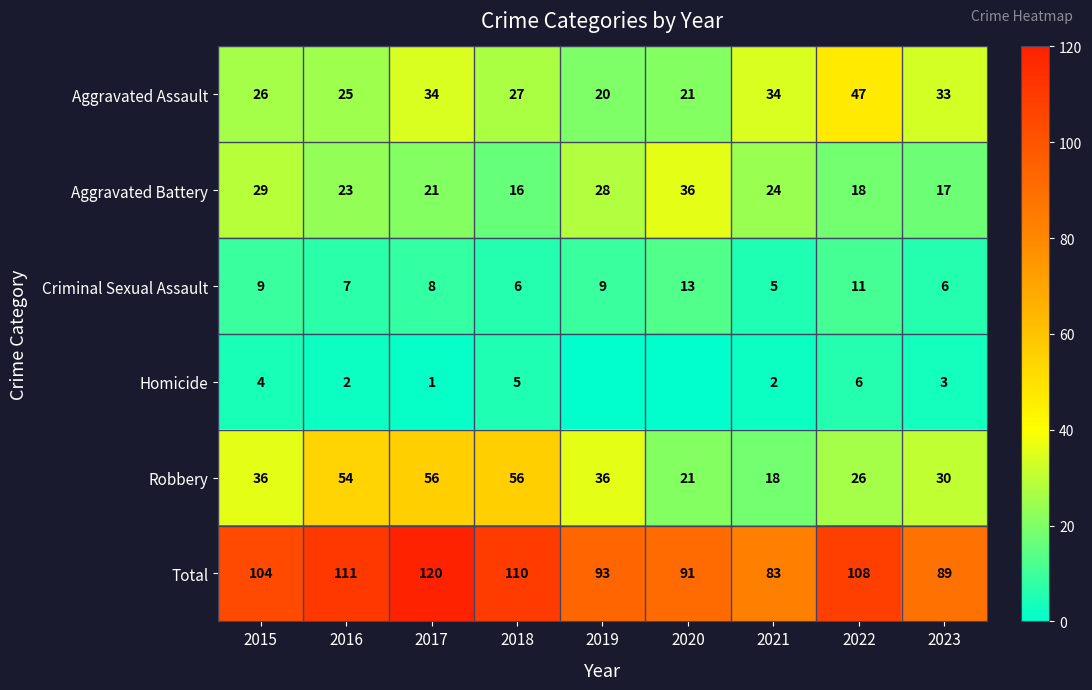

What is the sum of all Criminal Sexual Assault values?

74